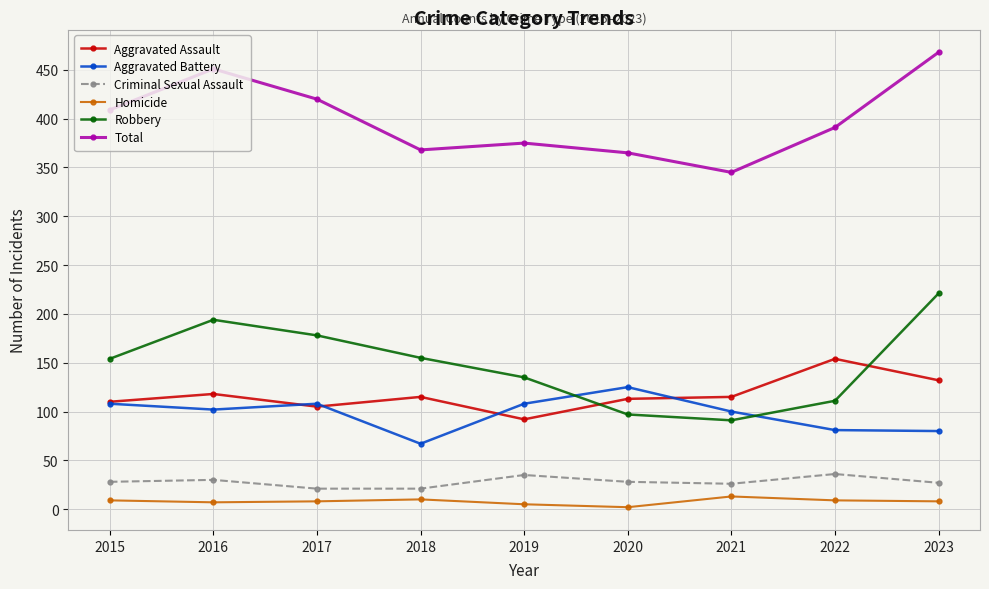

What is the approximate value of Criminal Sexual Assault at 2016, to the nearest 10?

30